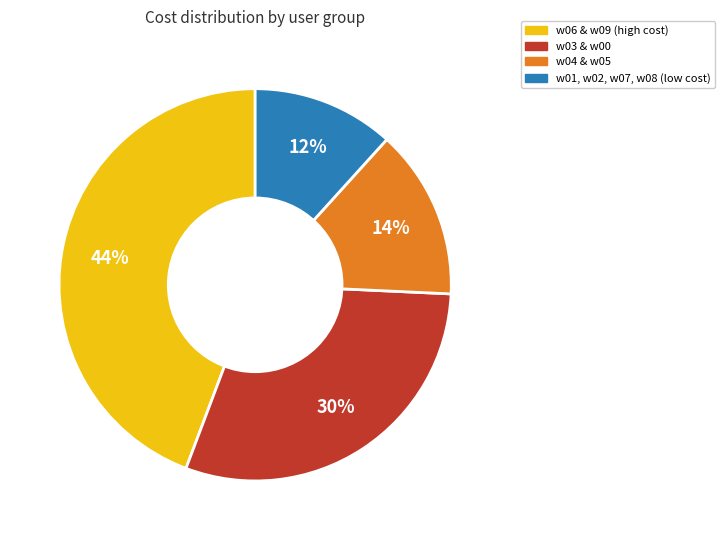

Which category has the biggest portion of the pie?

w06 & w09 (high cost)